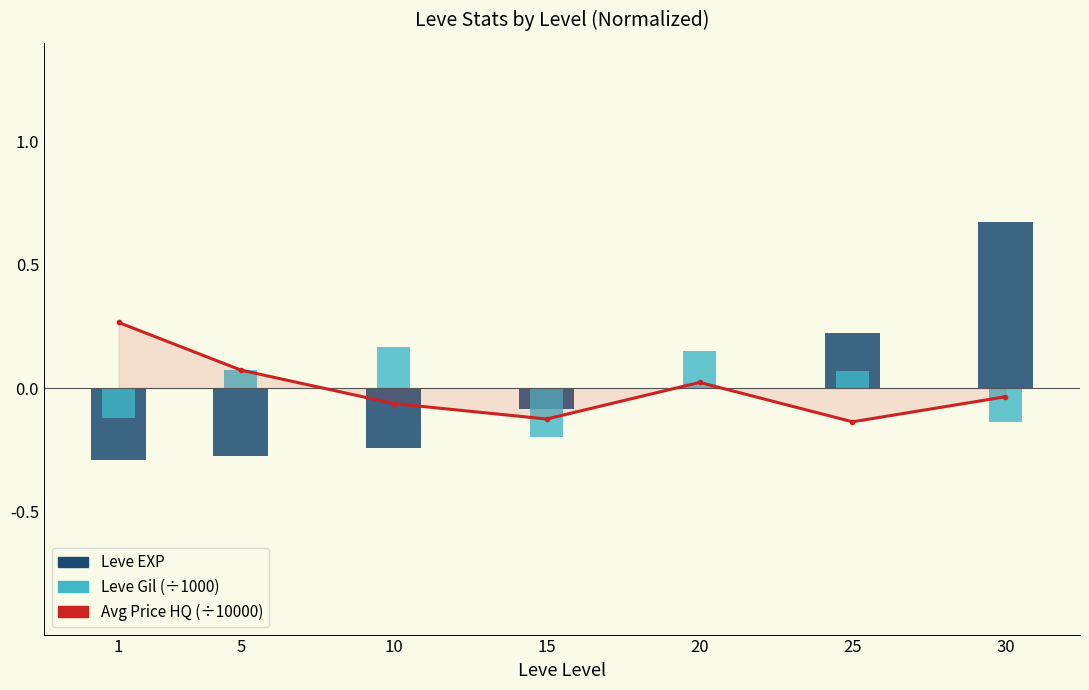

Is it true that Leve Gil (÷1000) equals -0.2 at 15?

True